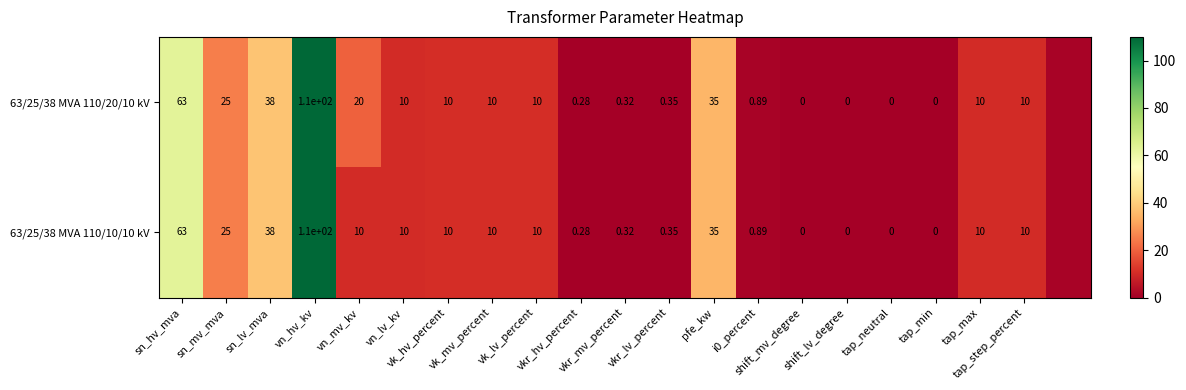

Is the value of 63/25/38 MVA 110/10/10 kV at vn_mv_kv greater than the value of 63/25/38 MVA 110/20/10 kV at tap_step_percent?

No